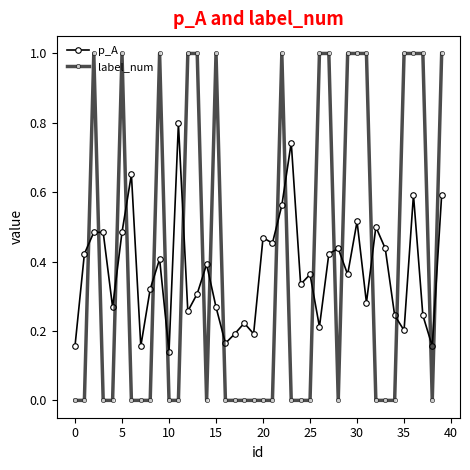

How many interior local peaks does the p_A series have?

12